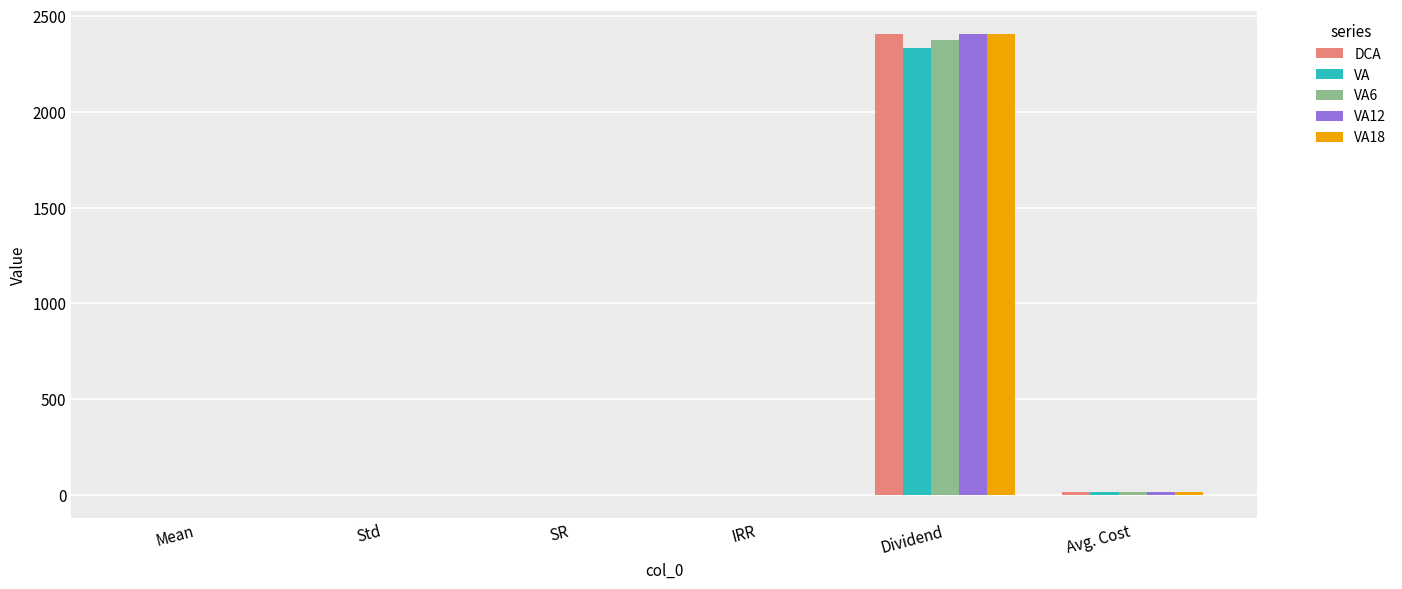

What is the sum of all VA values?

2349.6